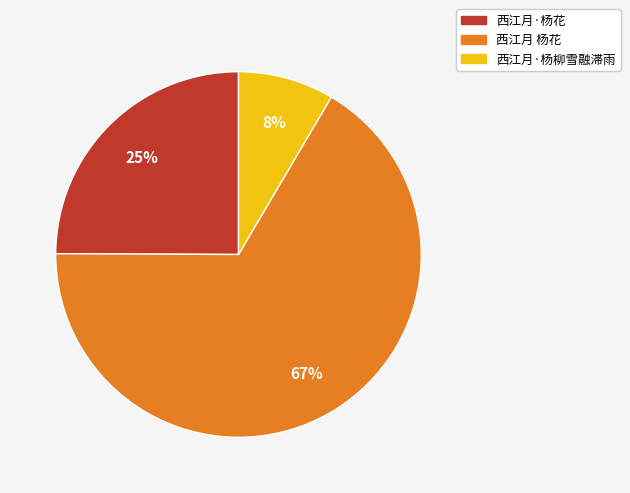

To the nearest percent, what is the combined percentage of 西江月 杨花 and 西江月·杨花?

92%